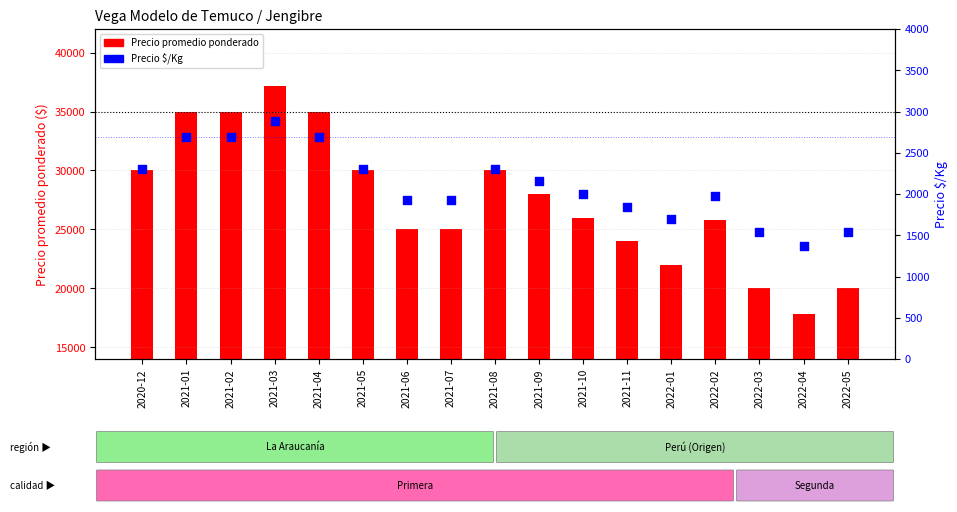

At how many categories does at least one series exceed 32685?

4